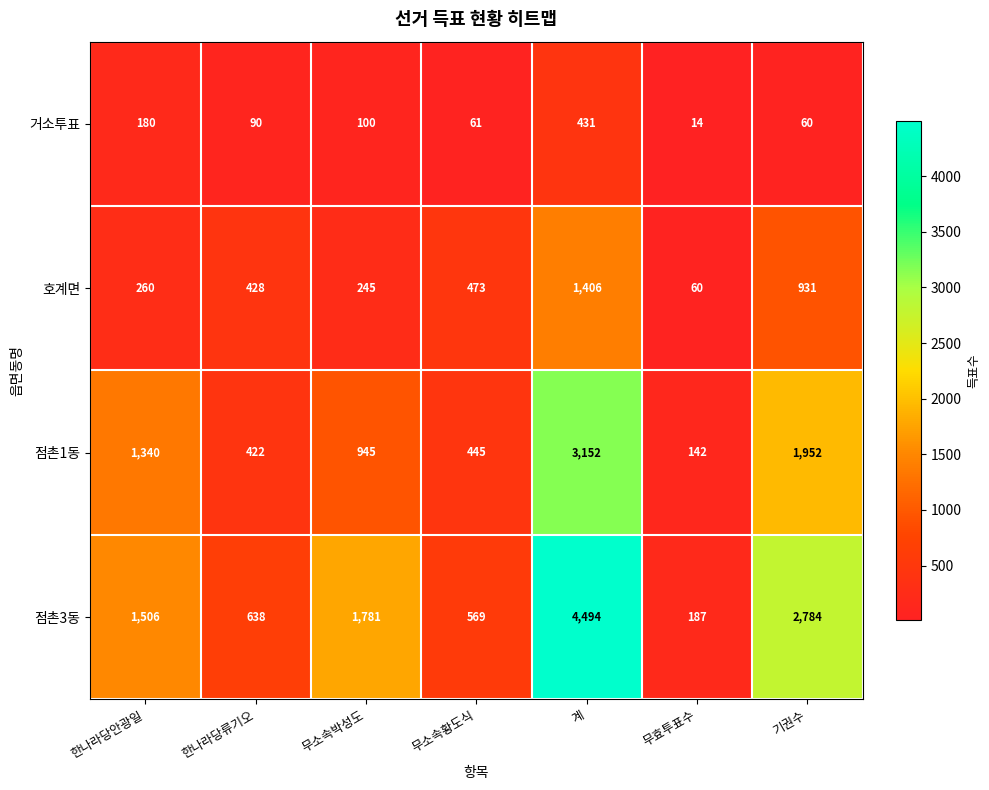

Which series changed the most between 계 and 기권수?

점촌3동